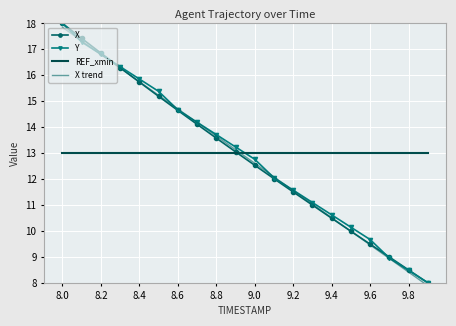

What is the maximum value for REF_xmin?

13.0